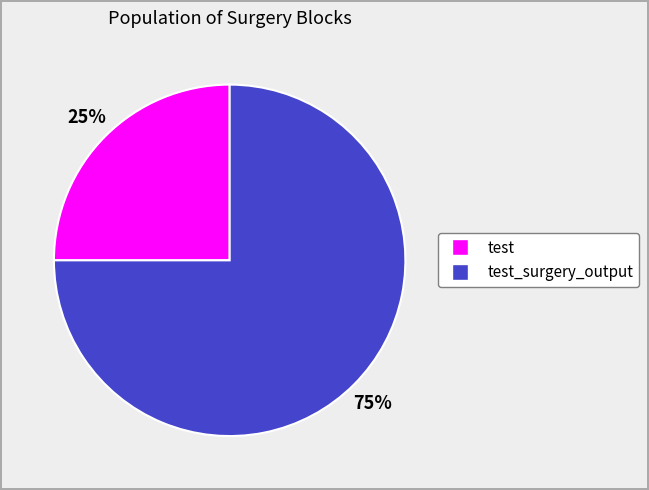

To the nearest percent, what is the average slice percentage?

50%